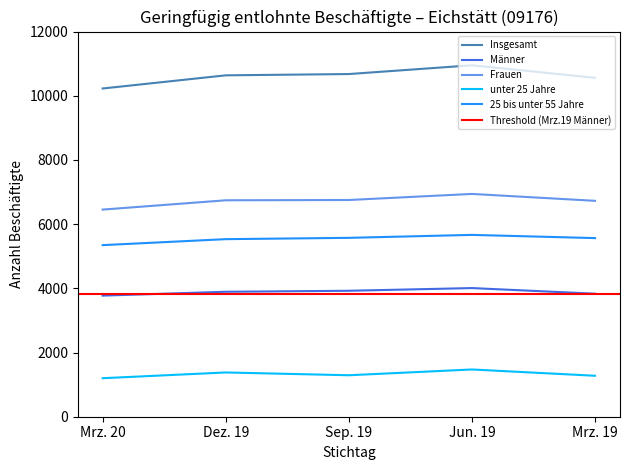

Reading right to left, extract all data points from this chart.

Insgesamt: Mrz. 19=10559	Jun. 19=10949	Sep. 19=10676	Dez. 19=10636	Mrz. 20=10226
Männer: Mrz. 19=3833	Jun. 19=4008	Sep. 19=3924	Dez. 19=3893	Mrz. 20=3773
Frauen: Mrz. 19=6726	Jun. 19=6941	Sep. 19=6752	Dez. 19=6743	Mrz. 20=6453
unter 25 Jahre: Mrz. 19=1276	Jun. 19=1472	Sep. 19=1292	Dez. 19=1379	Mrz. 20=1200
25 bis unter 55 Jahre: Mrz. 19=5565	Jun. 19=5665	Sep. 19=5573	Dez. 19=5532	Mrz. 20=5346